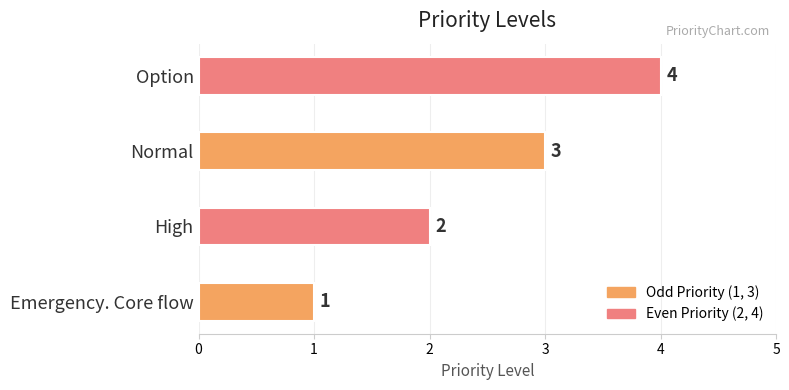

Rank the categories by value from highest to lowest.

Option, Normal, High, Emergency. Core flow